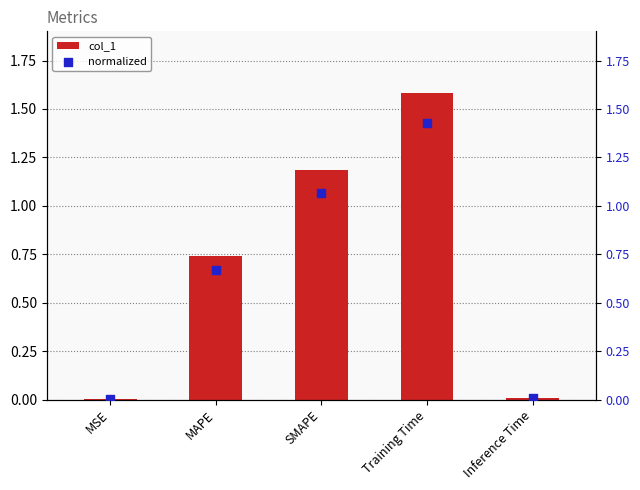

What is the total value across all series at Training Time?

3.0